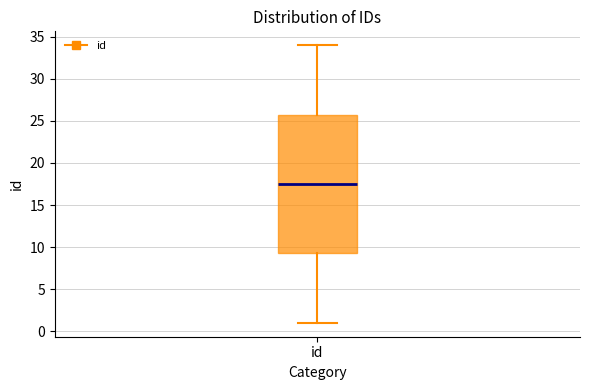

Read this box plot against the y-axis: the position of the median line, the range covered by the box, and the ends of both whiskers. The values are not printed on the chart, so give them approximately, as read against the axis.

median 17.5, box 9.5 to 26.0, whiskers 1.0 to 34.0